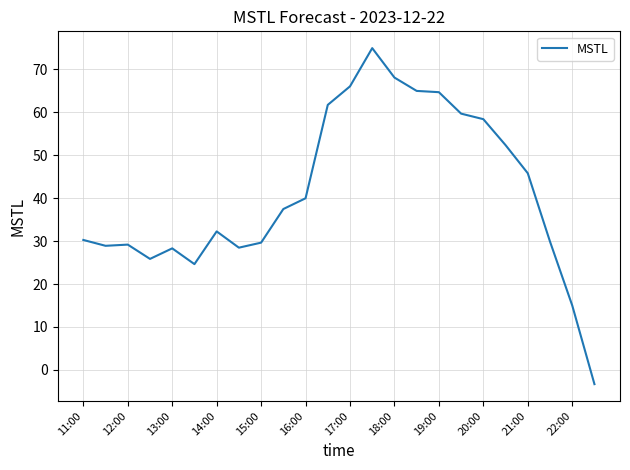

How many negative values are there?

1